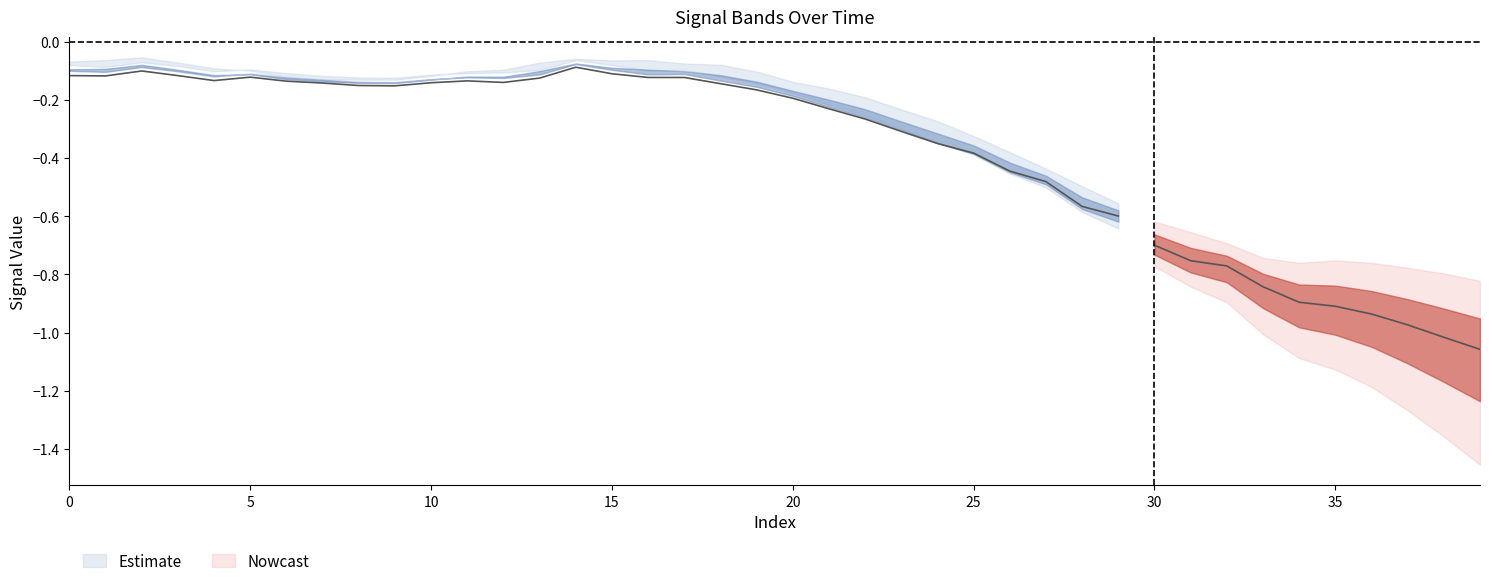

Between 30 and 6, which is larger?

6